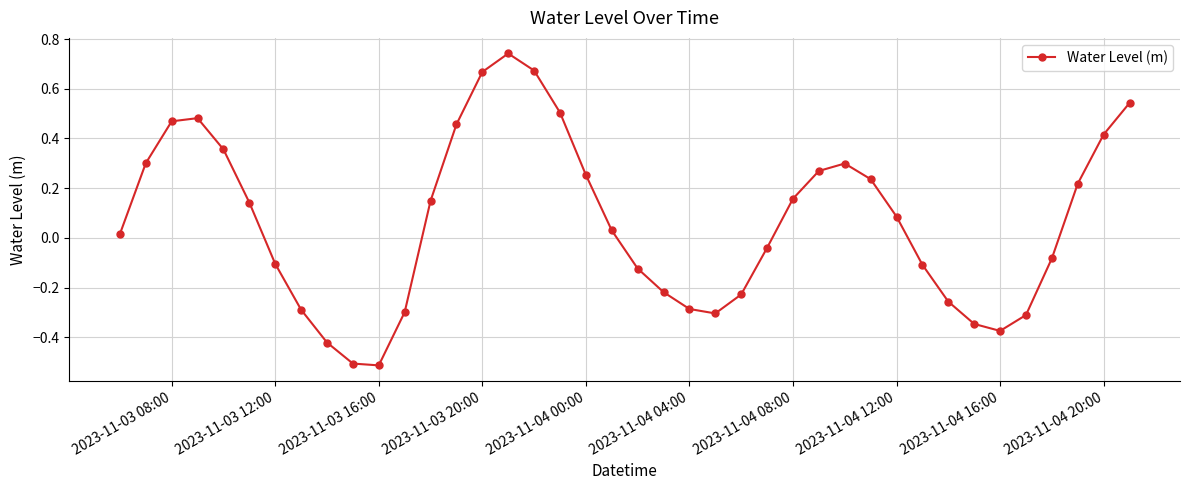

What is the smallest value displayed?

-0.5